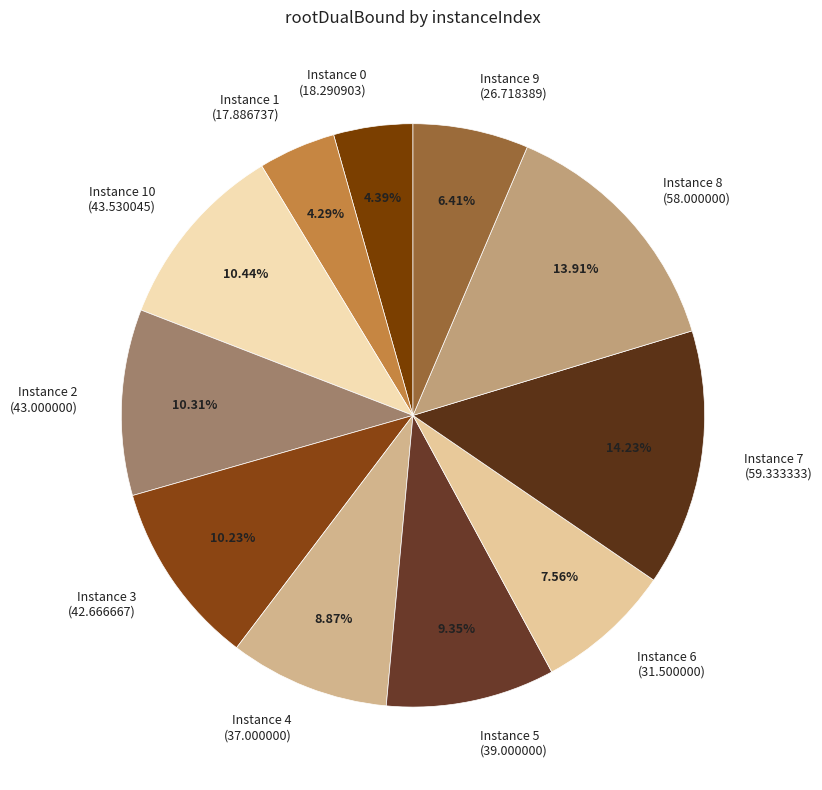

Is there any slice that represents more than half of the pie?

No